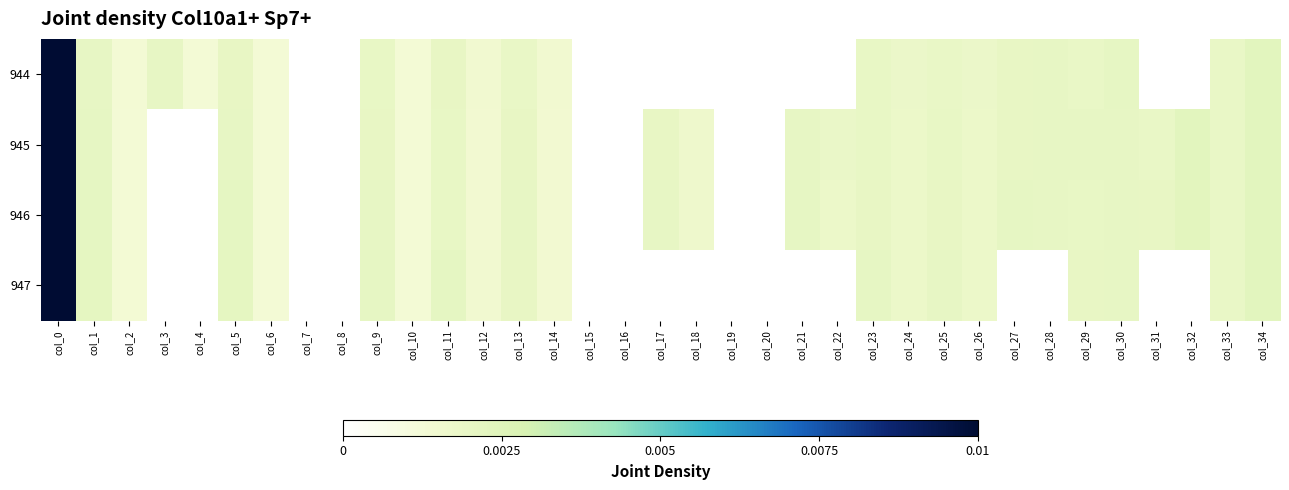

How many distinct data groups are displayed?

4